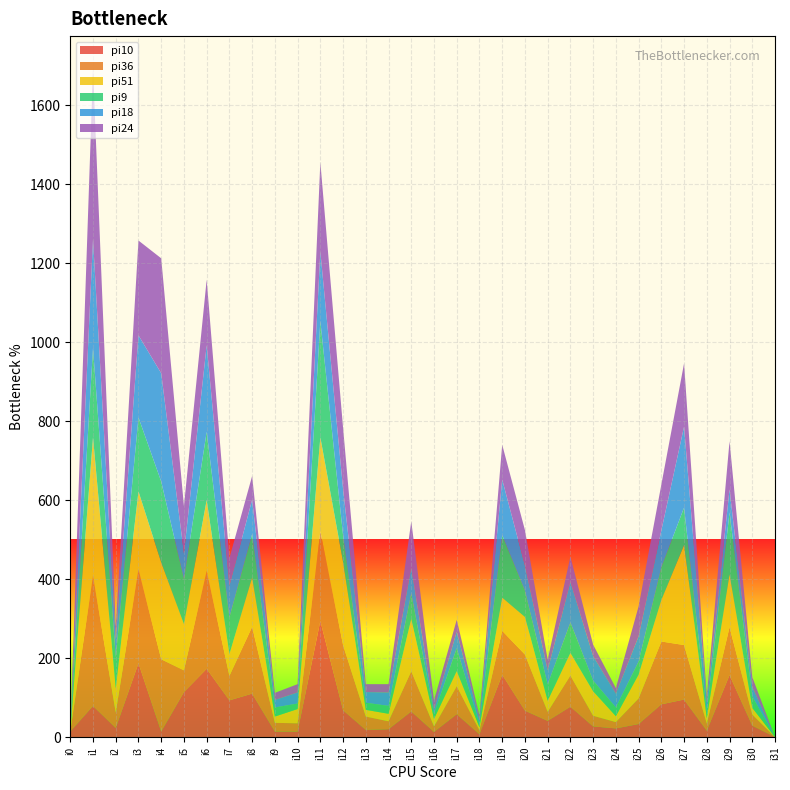

Reading left to right, extract all data points from this chart.

pi10: i0=14	i1=79	i2=23	i3=187	i4=14	i5=114	i6=173	i7=93	i8=110	i9=14	i10=14	i11=294	i12=68	i13=18	i14=20	i15=65	i16=13	i17=58	i18=7	i19=158	i20=67	i21=41	i22=77	i23=27	i24=22	i25=33	i26=83	i27=95	i28=16	i29=157	i30=29	i31=0
pi36: i0=0	i1=330	i2=39	i3=238	i4=183	i5=55	i6=248	i7=62	i8=169	i9=22	i10=21	i11=227	i12=165	i13=34	i14=20	i15=102	i16=14	i17=71	i18=10	i19=111	i20=142	i21=23	i22=79	i23=27	i24=16	i25=65	i26=159	i27=138	i28=18	i29=121	i30=28	i31=0
pi51: i0=0	i1=350	i2=61	i3=197	i4=245	i5=117	i6=179	i7=55	i8=125	i9=16	i10=36	i11=238	i12=210	i13=17	i14=19	i15=132	i16=19	i17=38	i18=8	i19=84	i20=95	i21=28	i22=57	i23=62	i24=15	i25=60	i26=105	i27=253	i28=14	i29=134	i30=17	i31=0
pi9: i0=0	i1=226	i2=79	i3=187	i4=205	i5=114	i6=173	i7=93	i8=110	i9=23	i10=14	i11=294	i12=68	i13=18	i14=20	i15=65	i16=13	i17=58	i18=7	i19=158	i20=67	i21=41	i22=77	i23=27	i24=22	i25=33	i26=83	i27=95	i28=16	i29=157	i30=29	i31=0
pi18: i0=0	i1=275	i2=45	i3=208	i4=274	i5=65	i6=219	i7=80	i8=87	i9=19	i10=28	i11=176	i12=117	i13=27	i14=34	i15=65	i16=10	i17=42	i18=11	i19=141	i20=63	i21=36	i22=103	i23=62	i24=35	i25=64	i26=93	i27=205	i28=23	i29=58	i30=24	i31=0
pi24: i0=0	i1=430	i2=33	i3=240	i4=291	i5=120	i6=166	i7=70	i8=60	i9=18	i10=21	i11=226	i12=155	i13=20	i14=21	i15=117	i16=24	i17=30	i18=11	i19=88	i20=90	i21=27	i22=64	i23=29	i24=14	i25=76	i26=116	i27=160	i28=16	i29=122	i30=25	i31=0